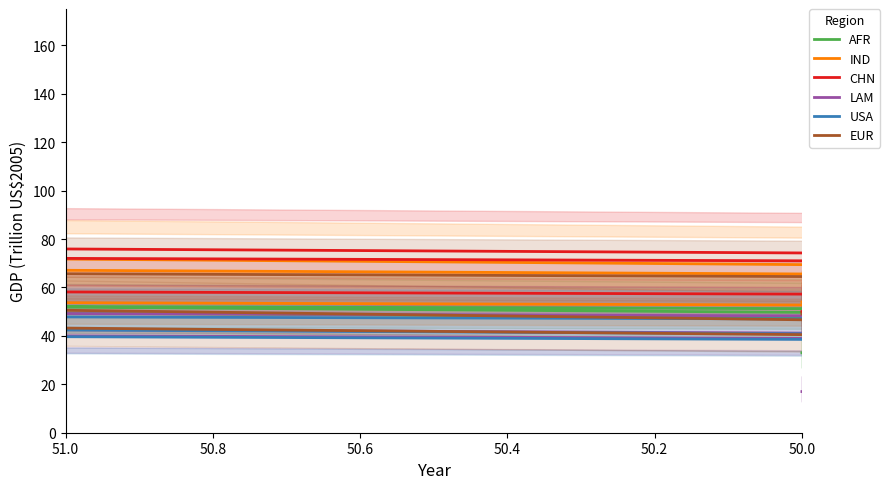

How many data points in EUR are above 79?

9